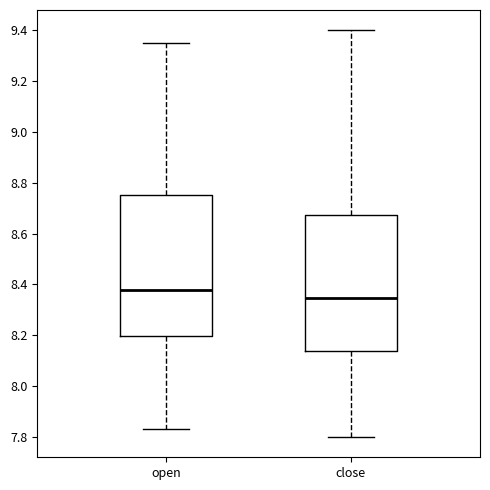

Reading left to right, read every box against the y-axis: the position of its median line, the range the box covers, and the ends of its whiskers. The values are not printed on the chart, so give them approximately, as read against the axis.

open: median 8.38, box 8.20 to 8.76, whiskers 7.84 to 9.36
close: median 8.34, box 8.14 to 8.68, whiskers 7.80 to 9.40